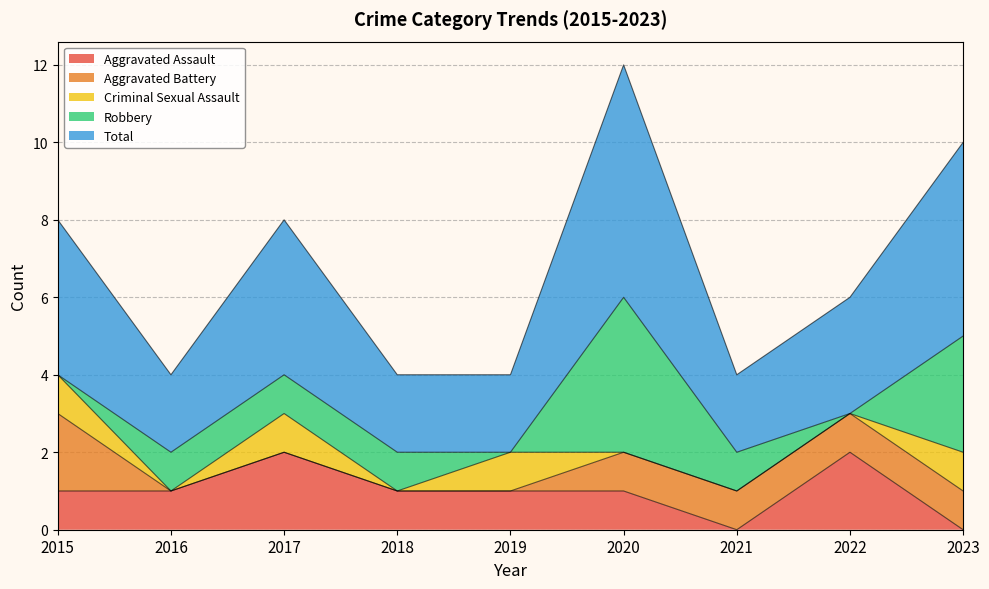

At which label does Aggravated Assault reach its peak?

2017